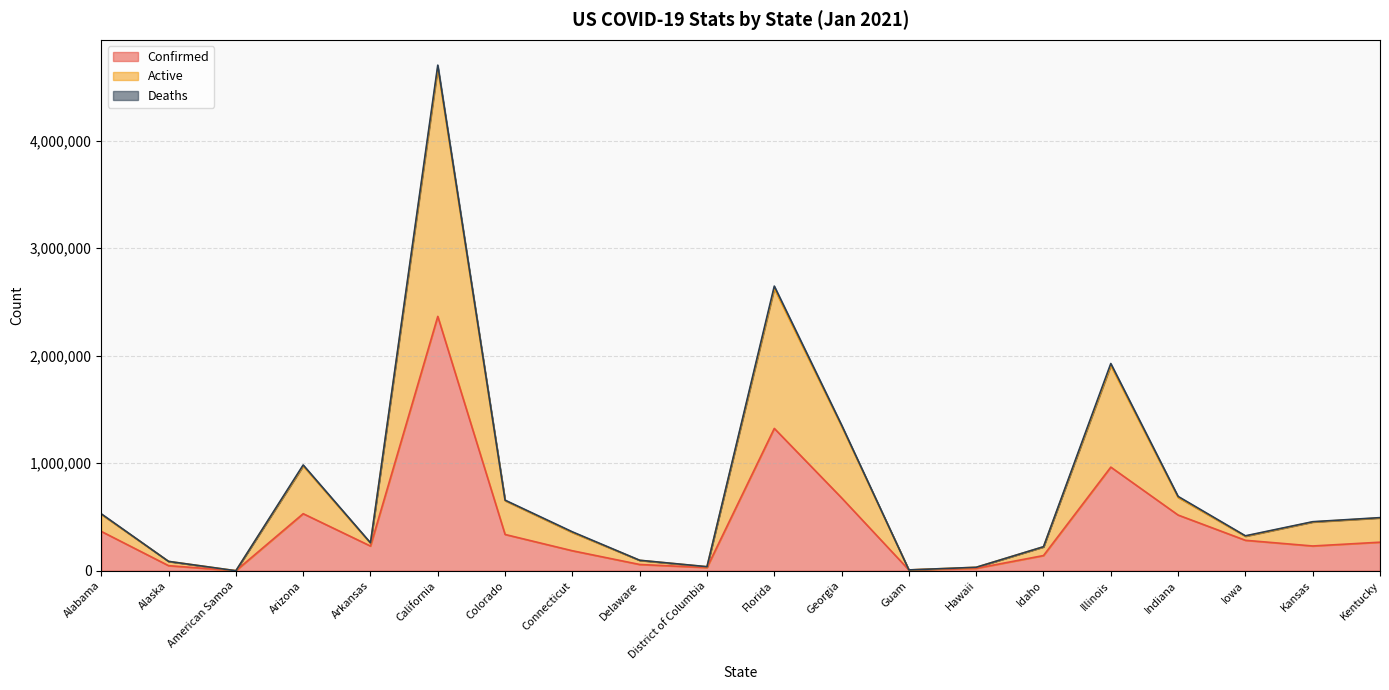

At which category is the sum across all series the highest?

California